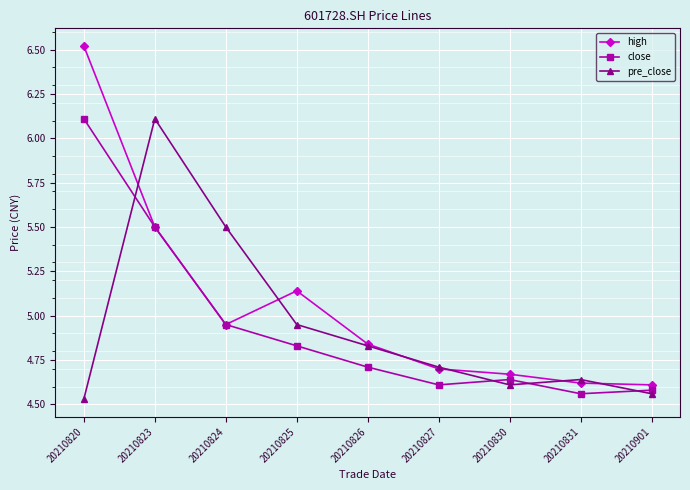

Which series has the largest range (max minus min)?

high